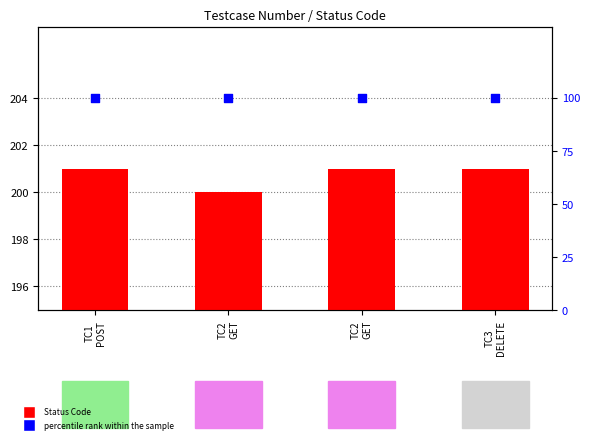

At how many categories does at least one series exceed 92?

4